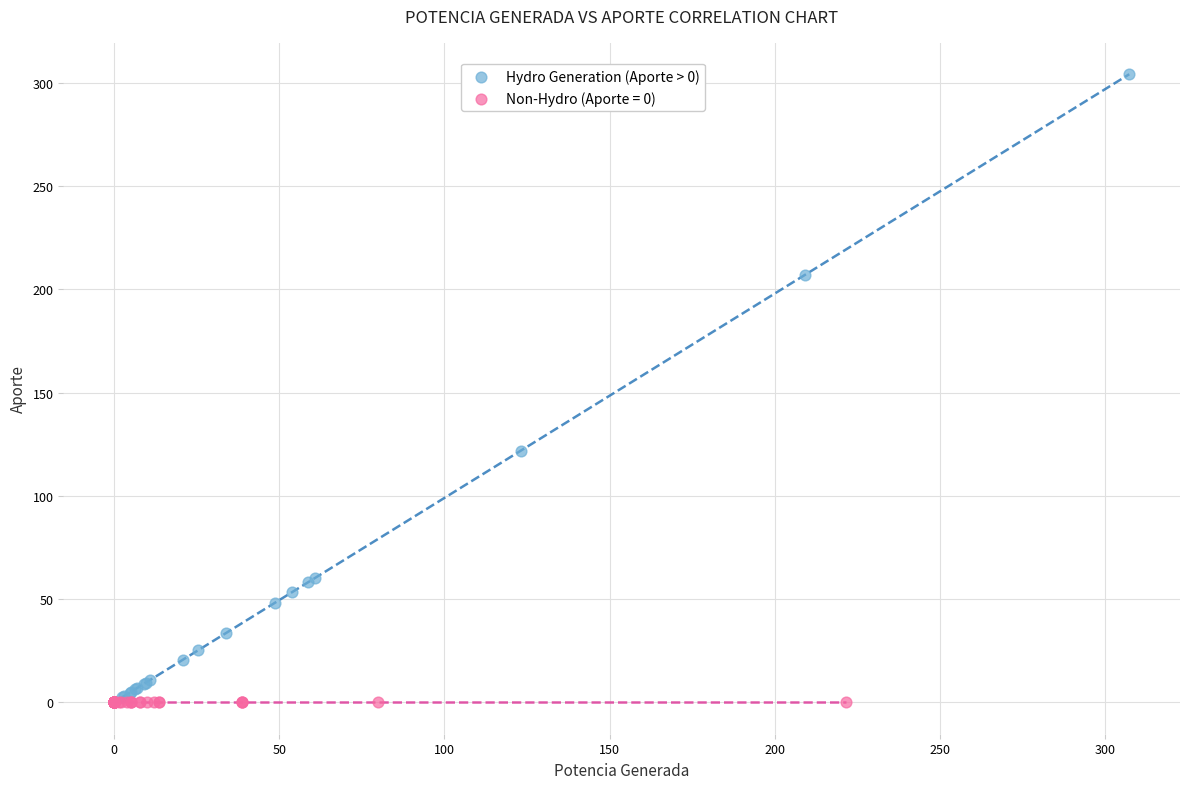

Which series reaches the maximum Y coordinate?

Hydro Generation (Aporte > 0)